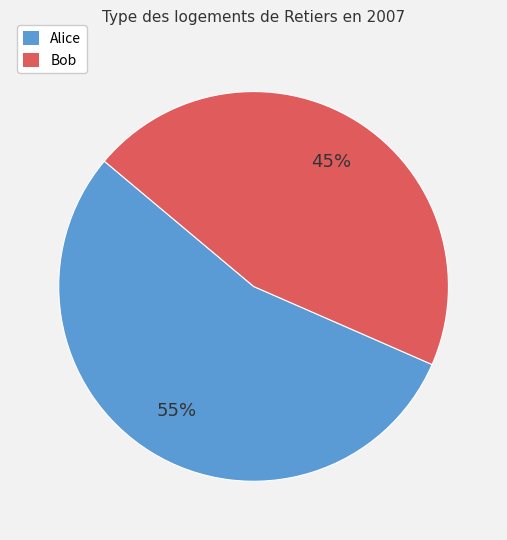

Rank the categories by value from highest to lowest.

Alice, Bob